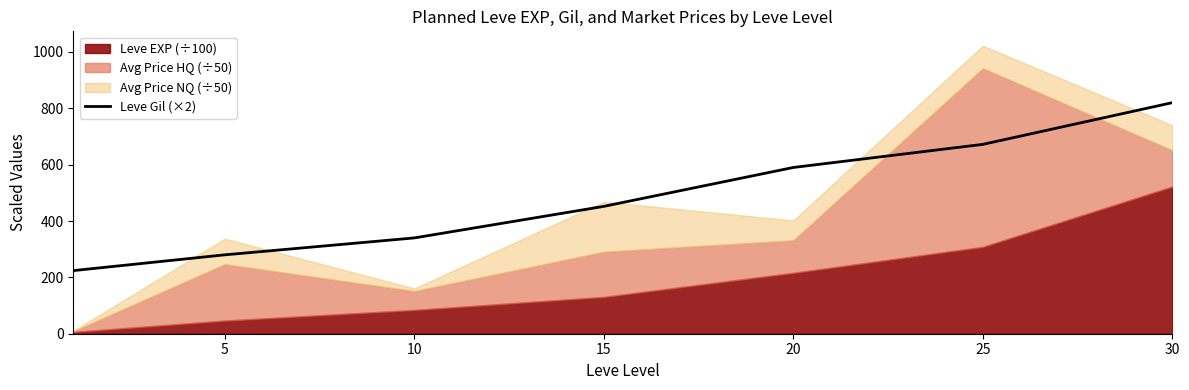

Is it true that the value at 15 is 756?

False